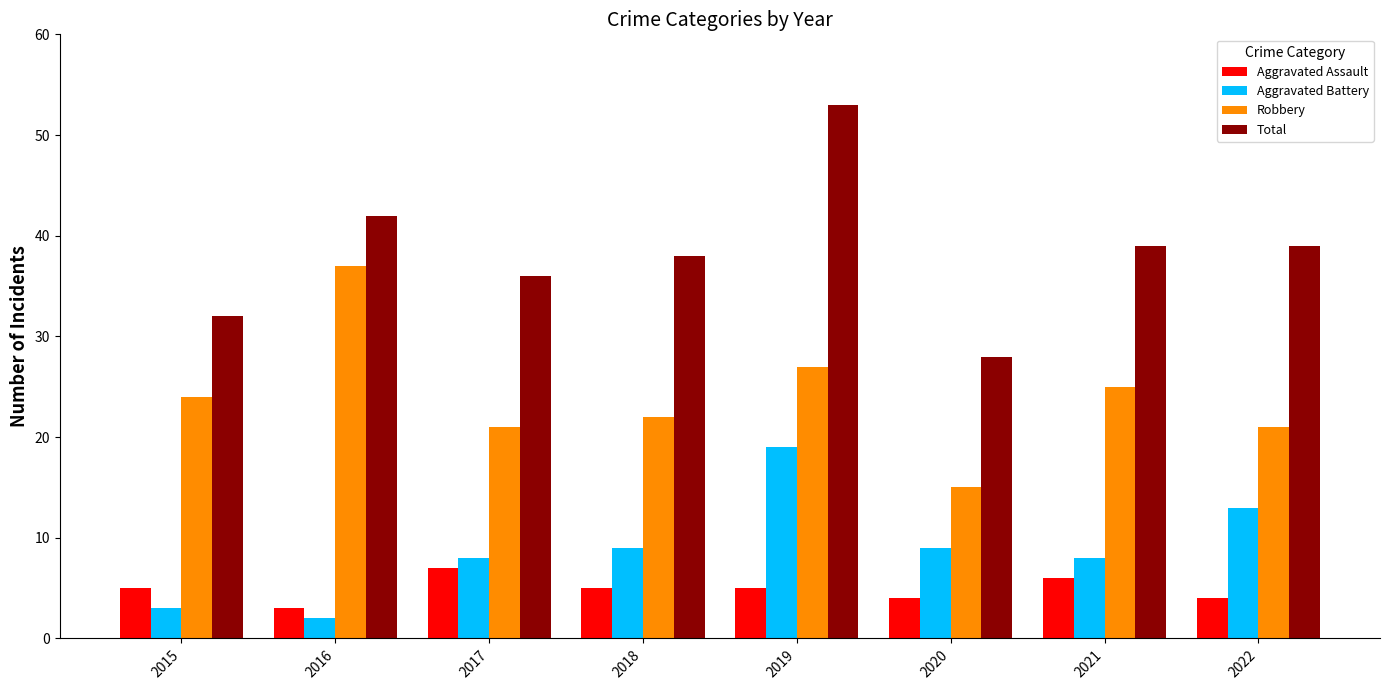

Count the number of data series in this chart.

4